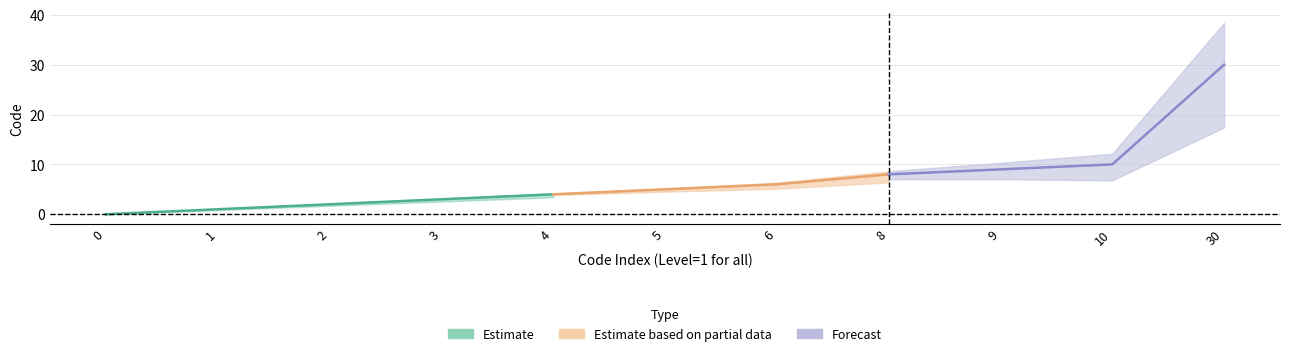

The value at 8 is 5. True or false?

False